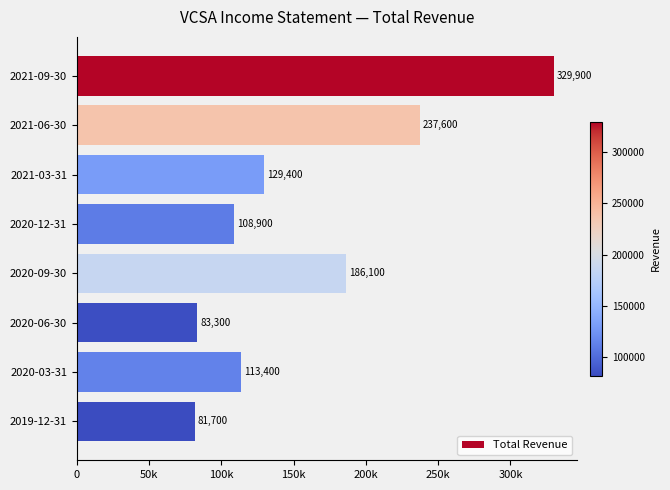

List the labels in order of value, largest first.

2021-09-30, 2021-06-30, 2020-09-30, 2021-03-31, 2020-03-31, 2020-12-31, 2020-06-30, 2019-12-31